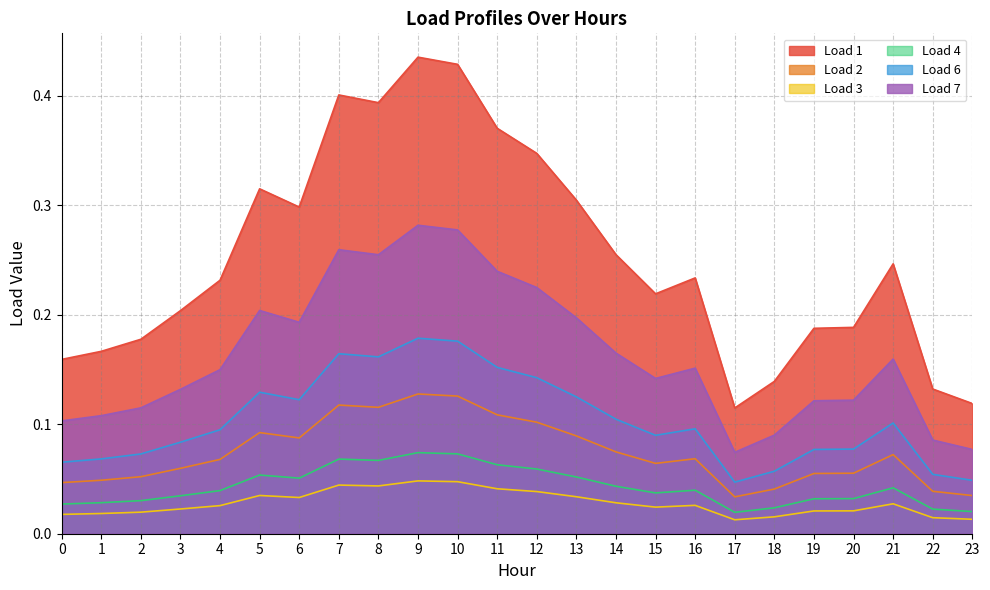

Which has a higher value, 14 or 15?

14